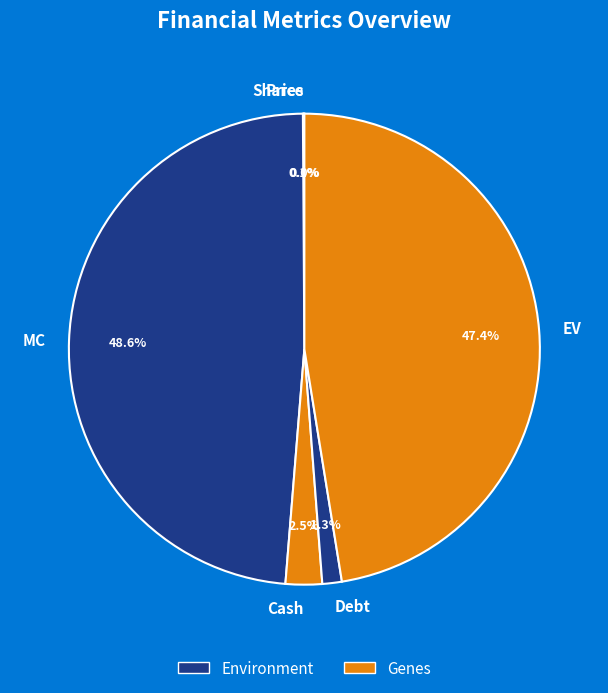

To the nearest percent, what is the combined percentage of MC and Debt?

50%